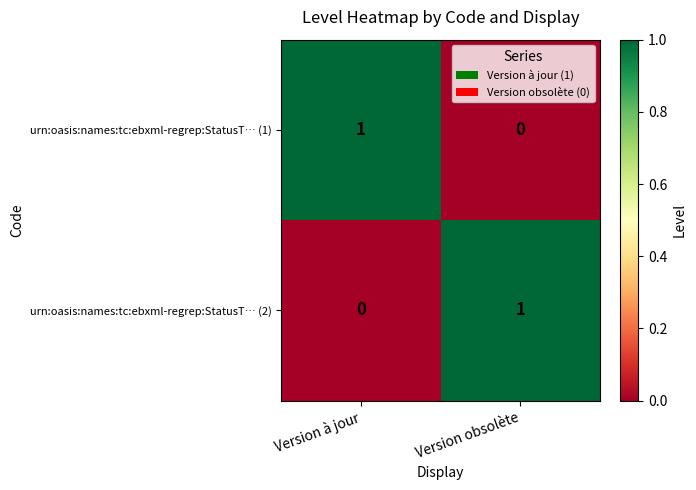

At which label does urn:oasis:names:tc:ebxml-regrep:StatusT… (2) reach its peak?

Version obsolète